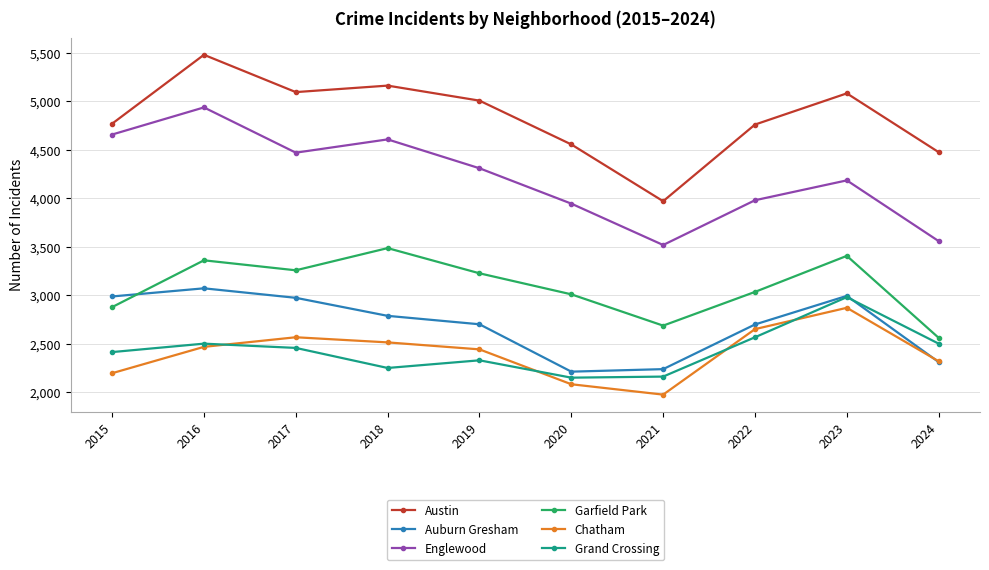

What is the value of the Garfield Park point at the 5th from the left?

3226